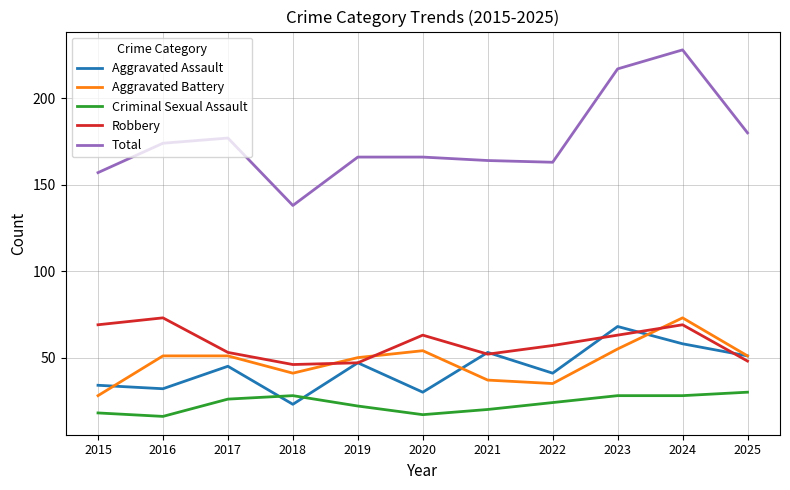

True or false: Total and Criminal Sexual Assault intersect in this chart.

False